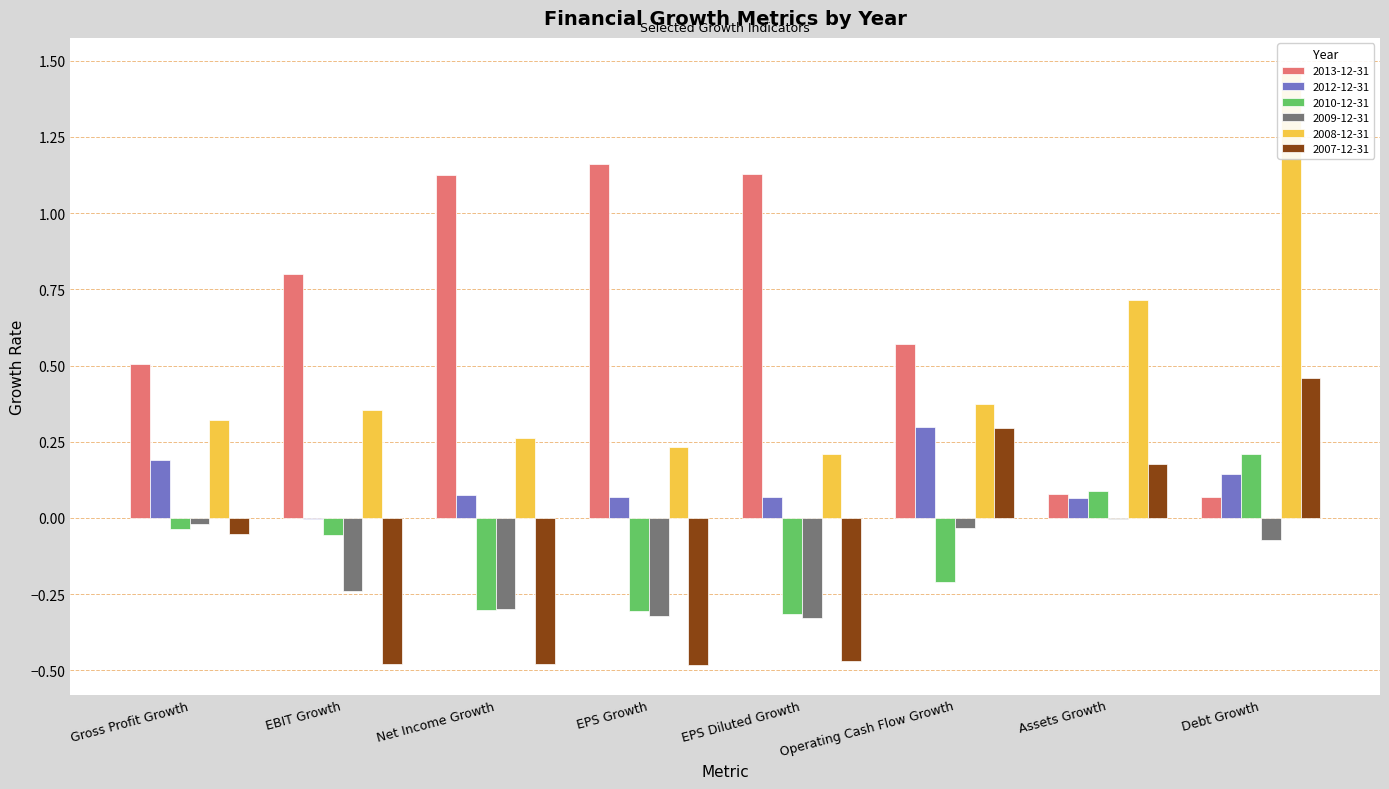

At which category is the sum across all series the highest?

Debt Growth